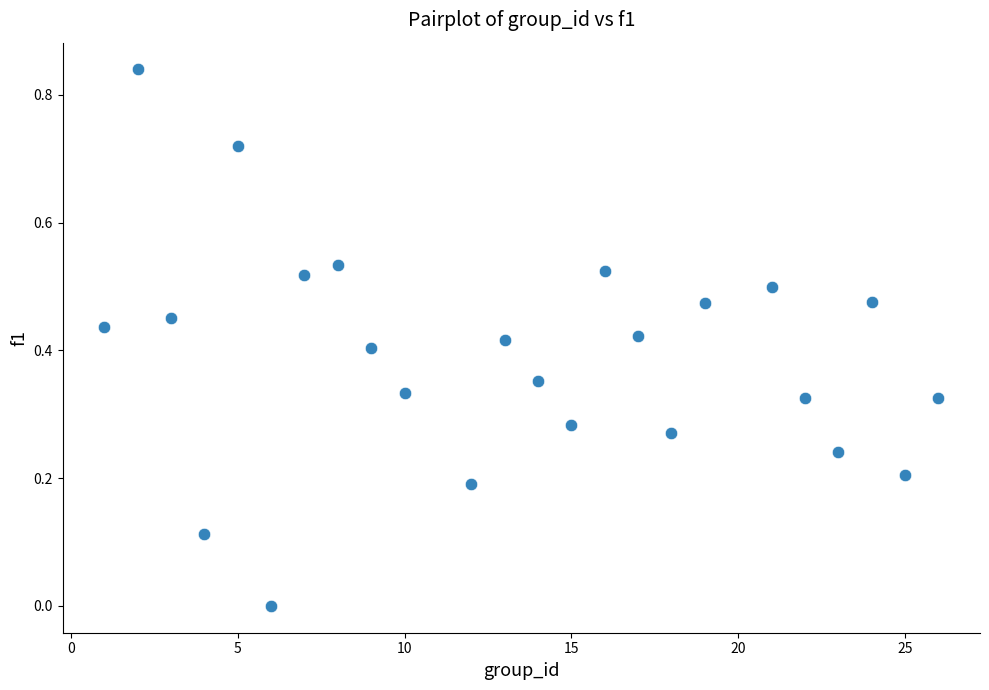

What is the range of X values (max minus min)?

25.0